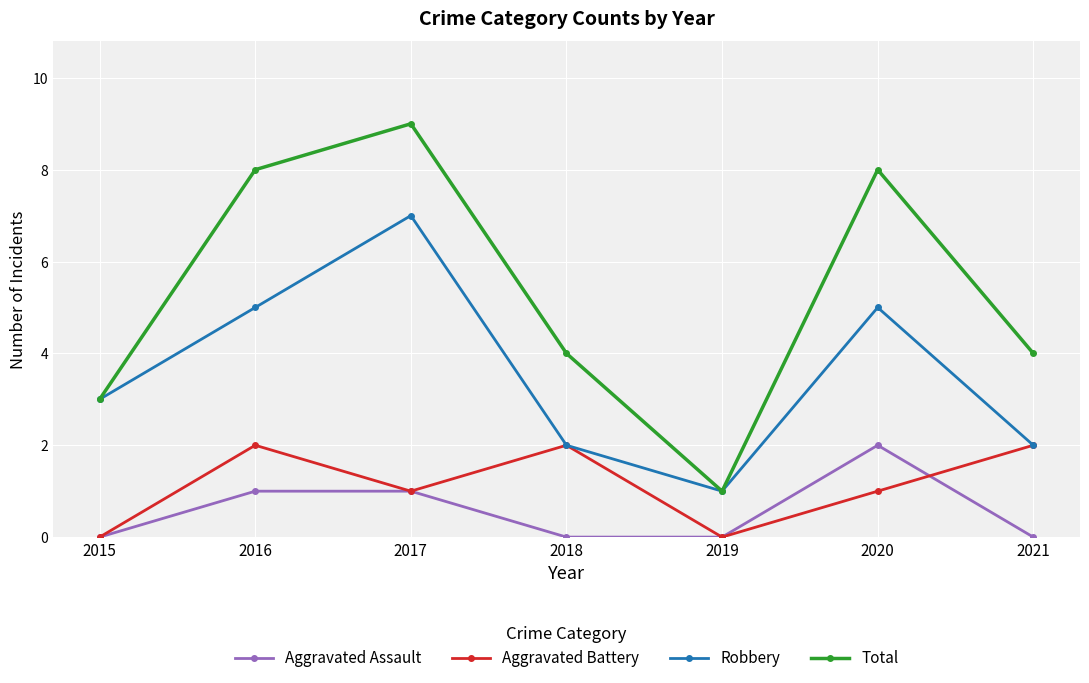

Which series has the largest total across all categories?

Total